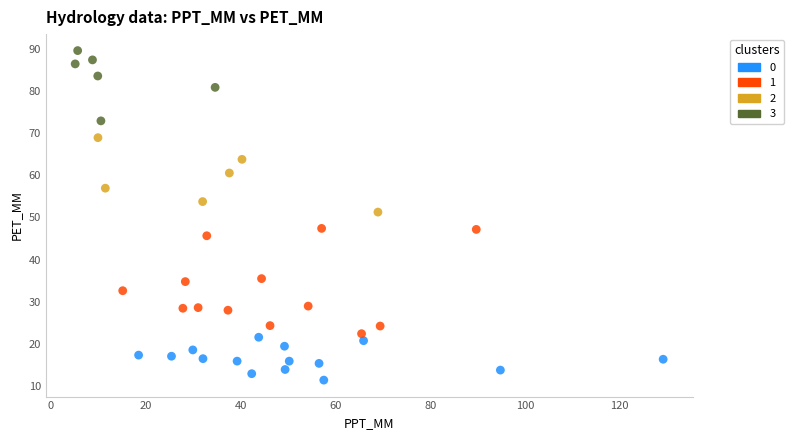

What are all the series names shown in the legend?

0, 1, 2, 3